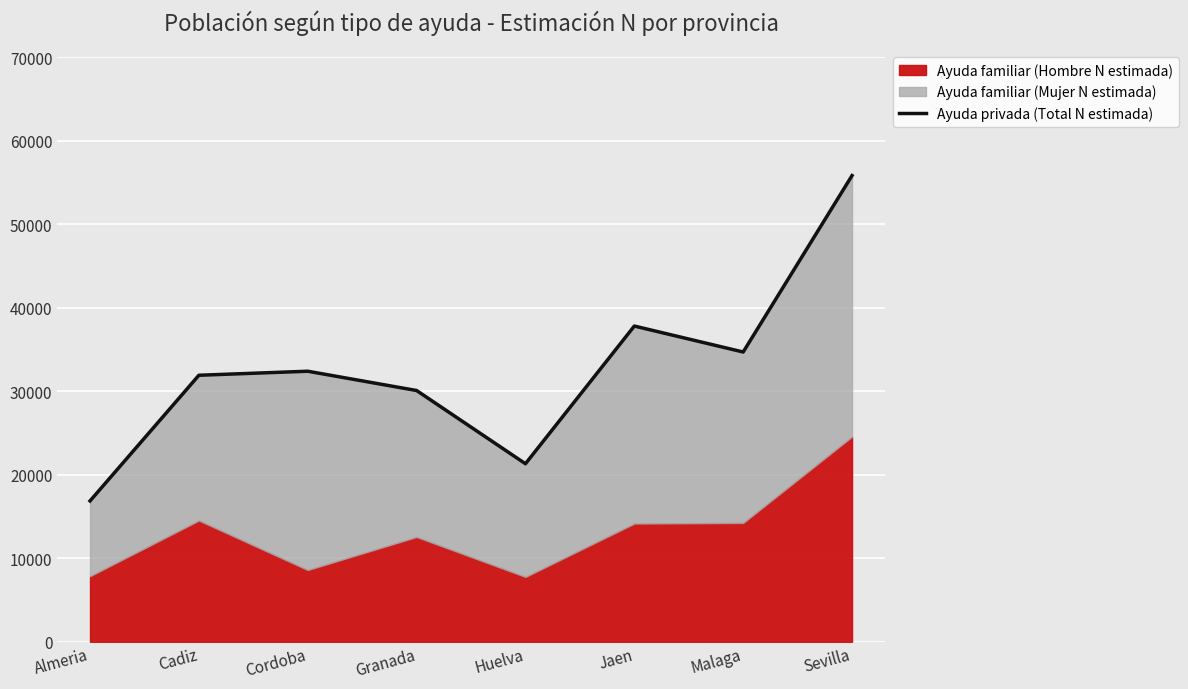

List the labels in order of value, smallest first.

Almeria, Huelva, Granada, Cadiz, Cordoba, Malaga, Jaen, Sevilla